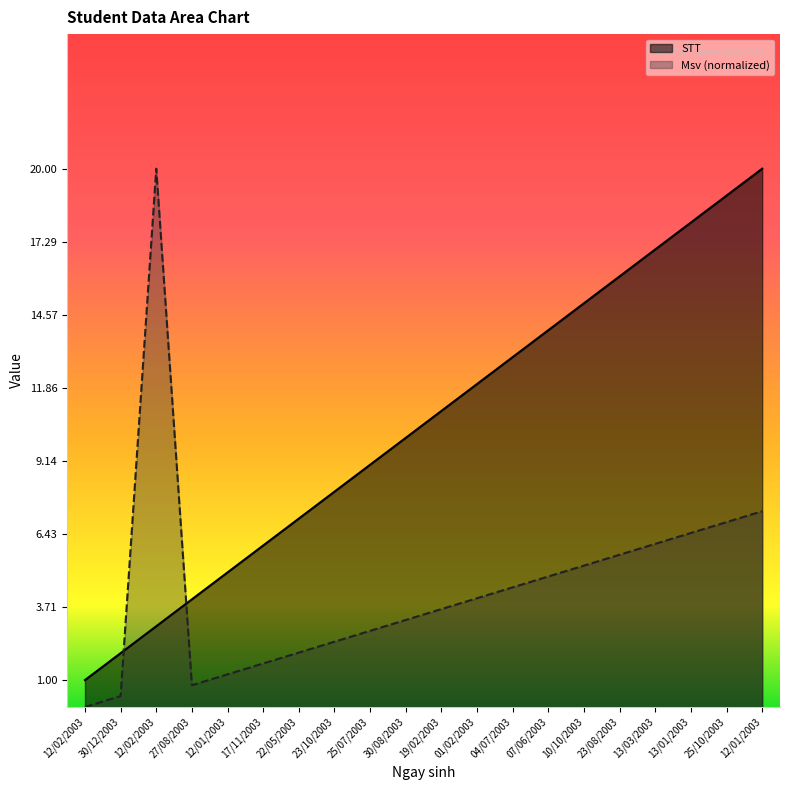

Where does the Msv series first go above 4?

12/02/2003